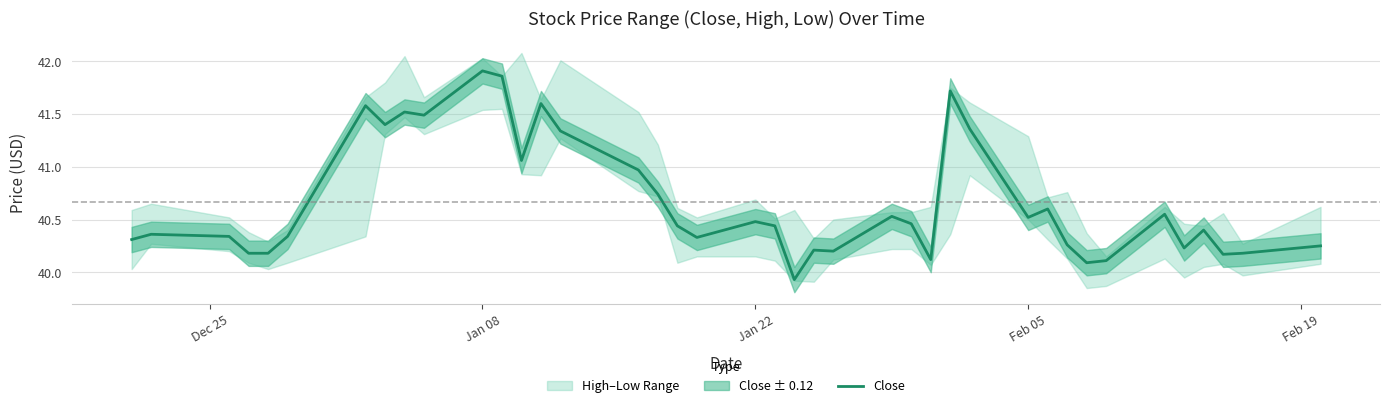

What is the sum of all values?

1626.8